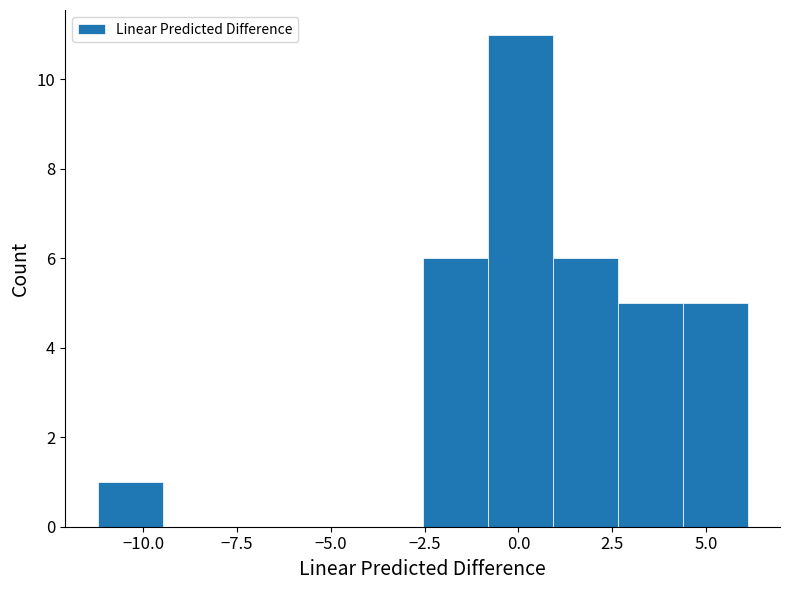

Around what value on the x-axis is the tallest bar? Give the approximate position of its centre, as read against the axis.

0.0